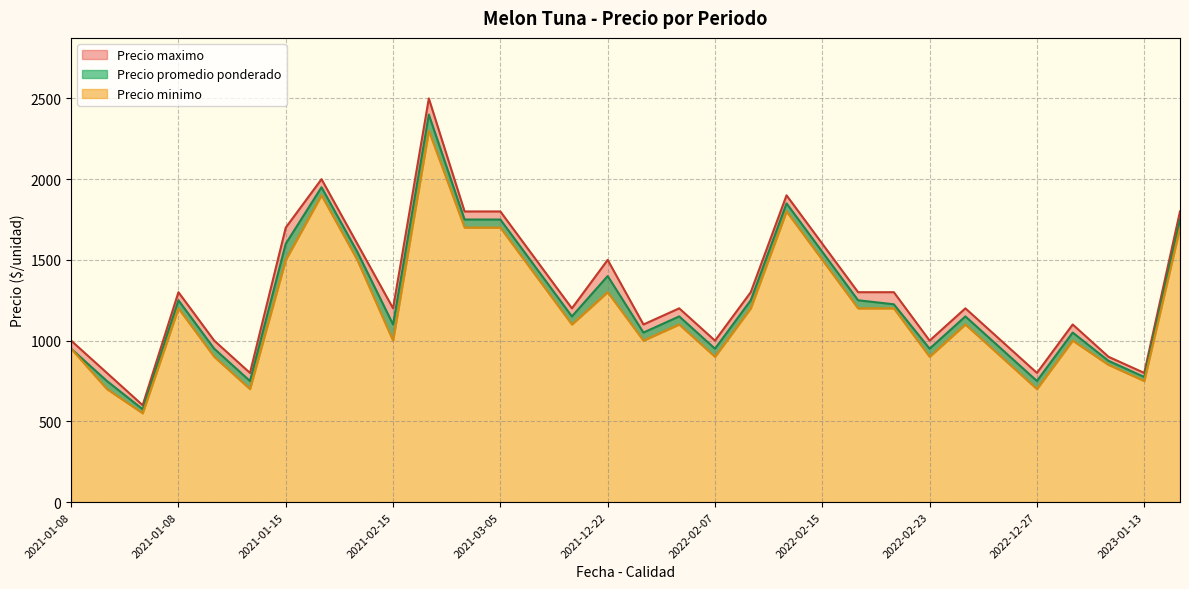

What is the total value across all series at 2023-01-13 Primera?

5250